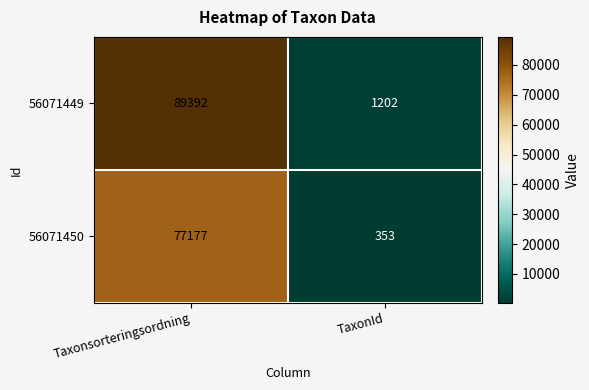

True or false: 56071449 has a value of 1202 at TaxonId.

True